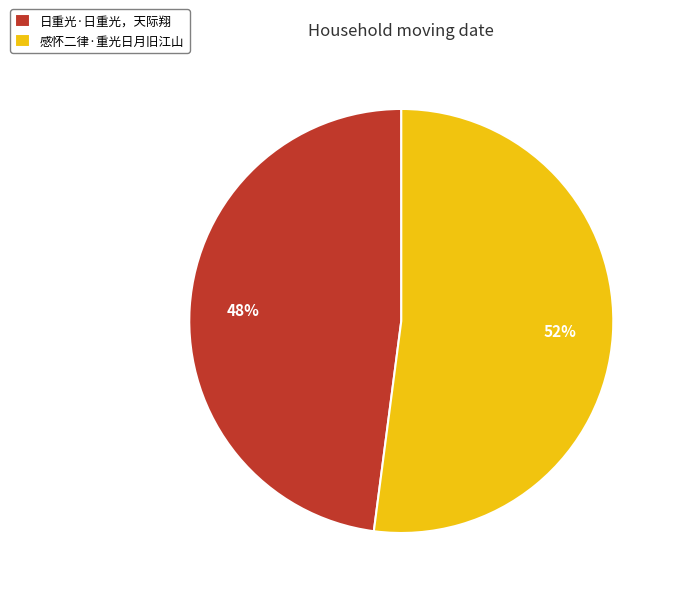

True or false: 日重光·日重光，天际翔 accounts for 48% of the total.

True